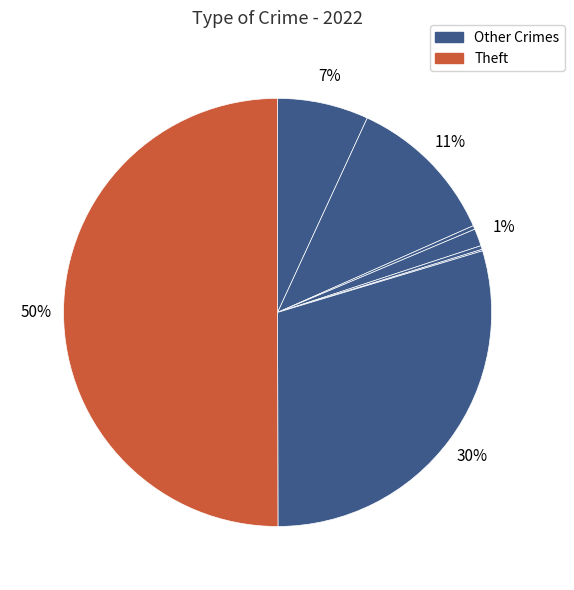

Which slice is the largest?

Theft